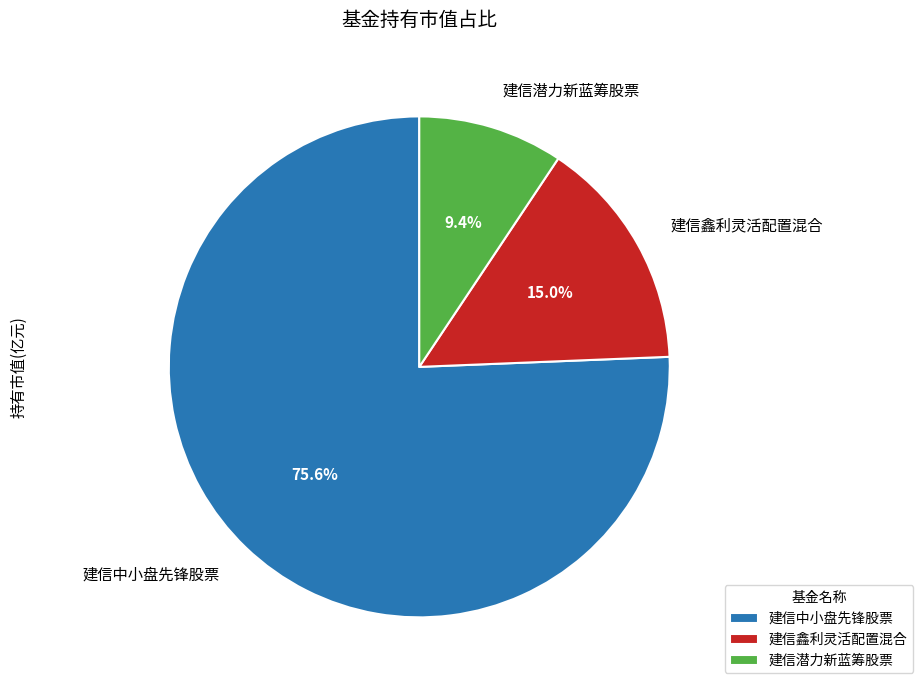

Which category has the smallest portion of the pie?

建信潜力新蓝筹股票